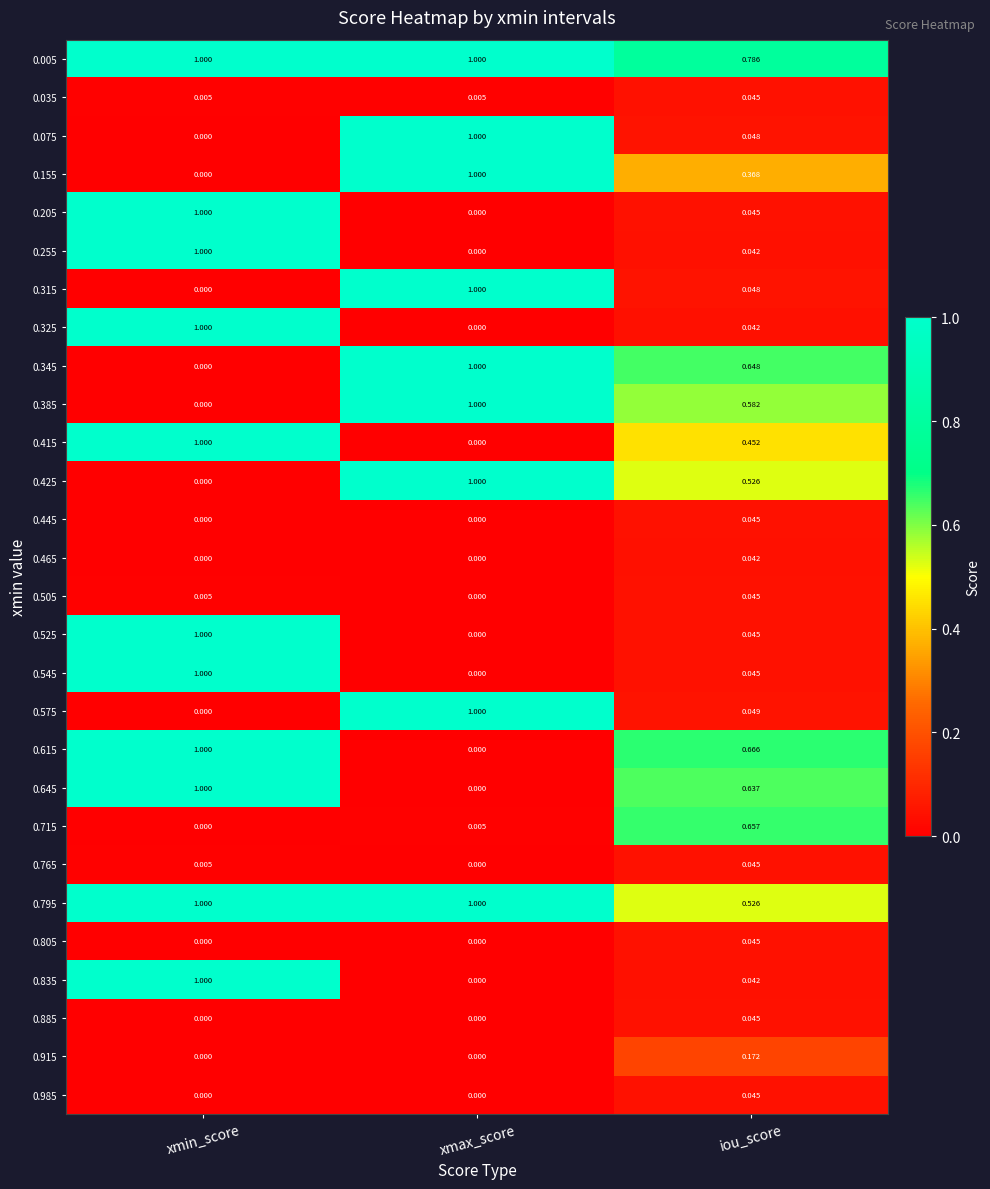

At which label is 0.255 closest to 0?

xmax_score